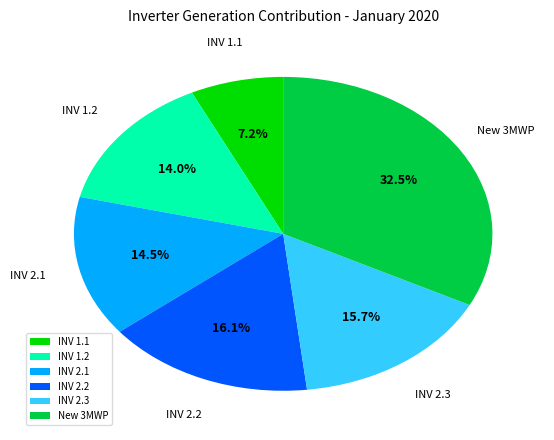

How many segments does this pie chart have?

6